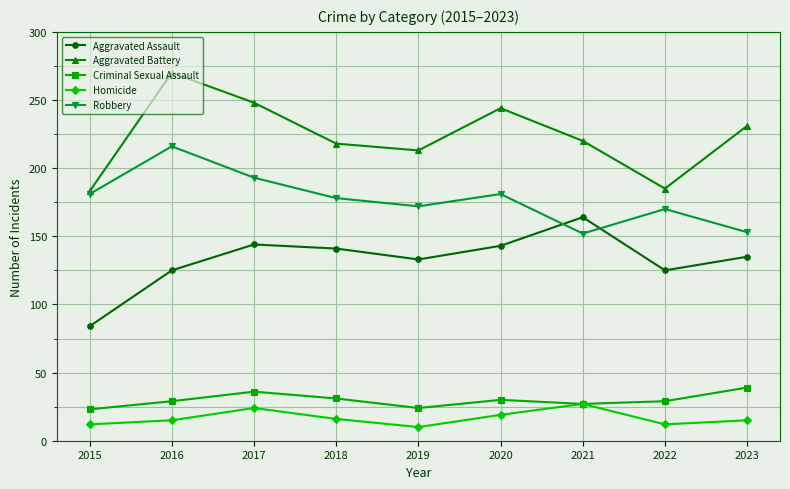

True or false: Aggravated Battery and Aggravated Assault intersect in this chart.

False